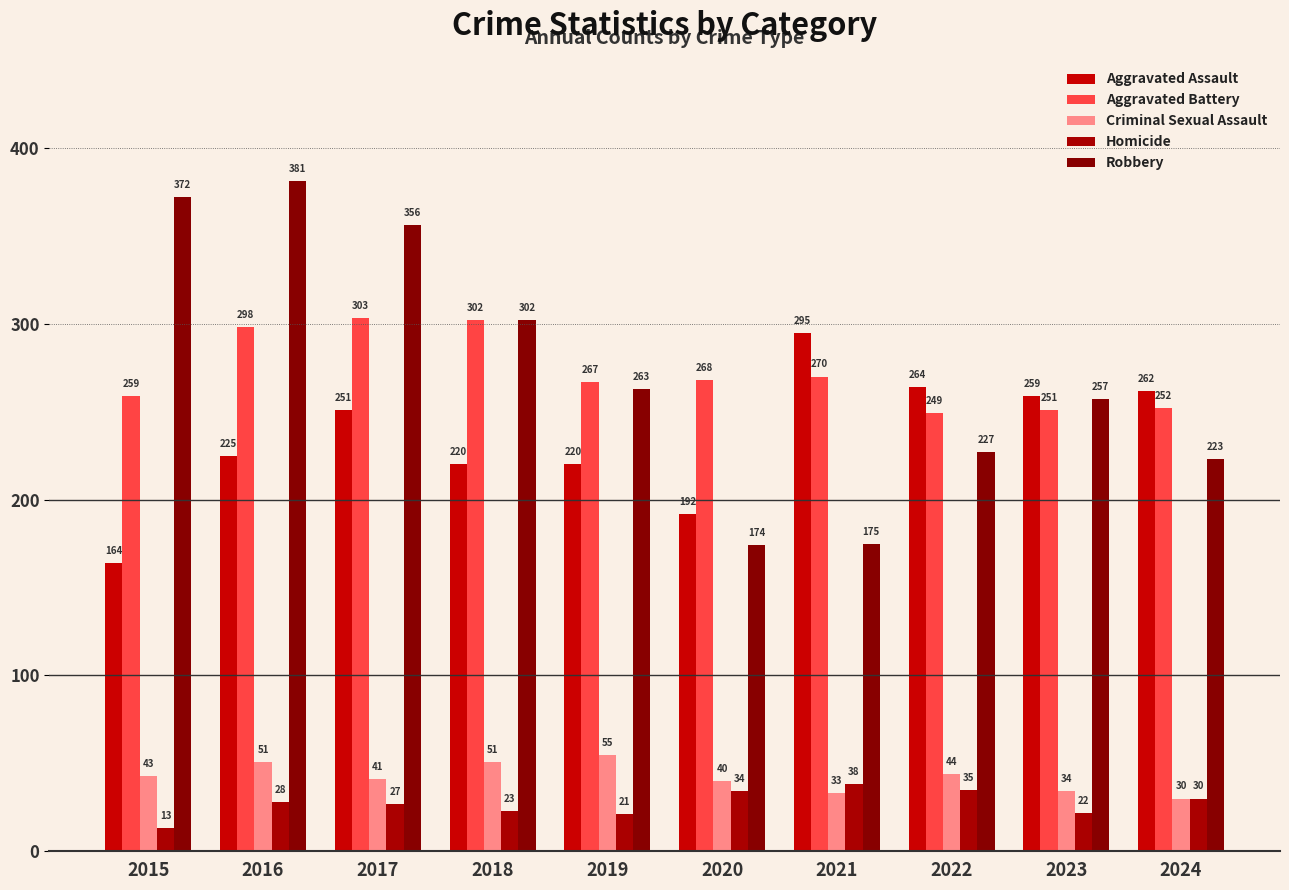

Reading left to right, transcribe all the data shown in this chart.

Aggravated Assault: 2015=164	2016=225	2017=251	2018=220	2019=220	2020=192	2021=295	2022=264	2023=259	2024=262
Aggravated Battery: 2015=259	2016=298	2017=303	2018=302	2019=267	2020=268	2021=270	2022=249	2023=251	2024=252
Criminal Sexual Assault: 2015=43	2016=51	2017=41	2018=51	2019=55	2020=40	2021=33	2022=44	2023=34	2024=30
Homicide: 2015=13	2016=28	2017=27	2018=23	2019=21	2020=34	2021=38	2022=35	2023=22	2024=30
Robbery: 2015=372	2016=381	2017=356	2018=302	2019=263	2020=174	2021=175	2022=227	2023=257	2024=223